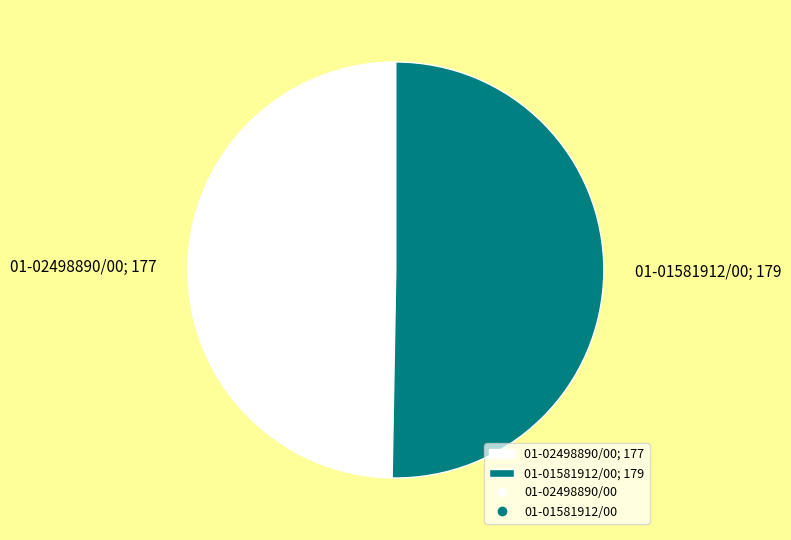

Is the sum of 01-01581912/00; 179 and 01-02498890/00; 177 greater than half?

Yes